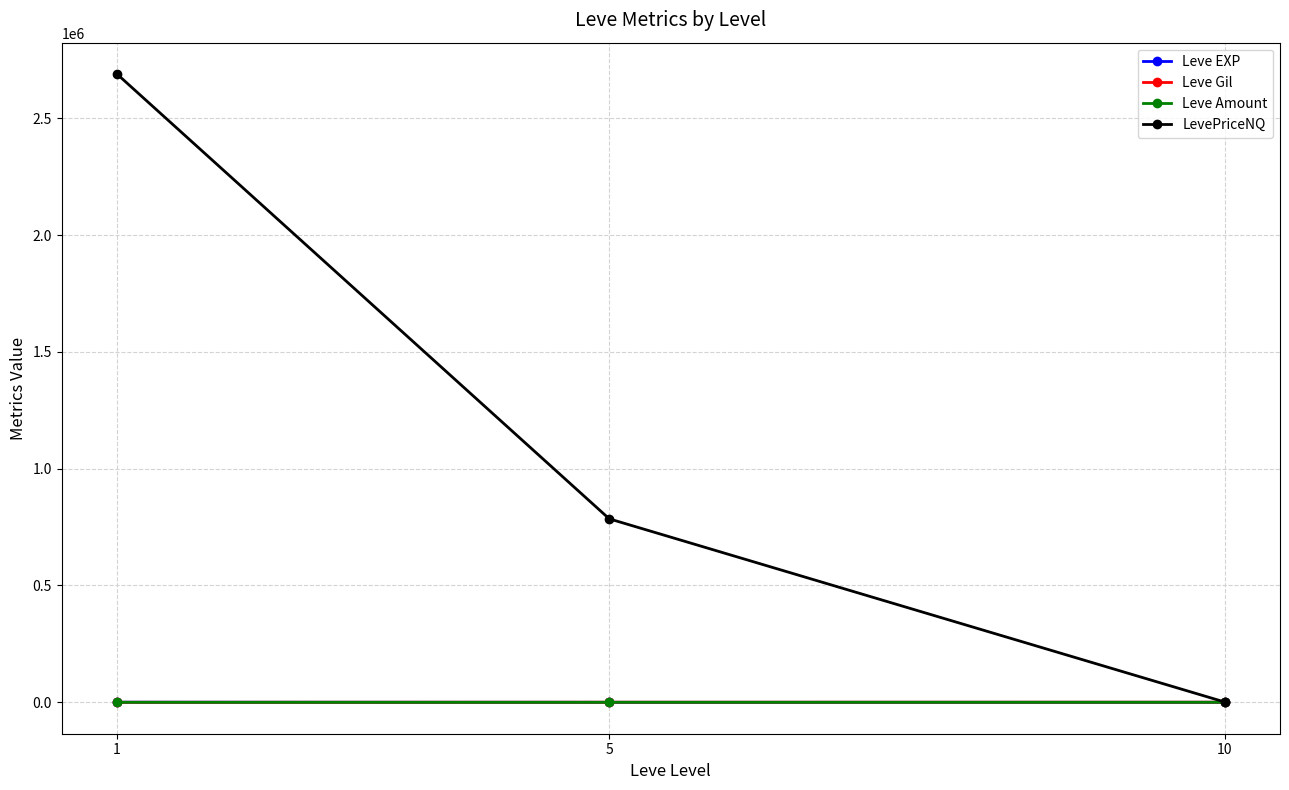

True or false: LevePriceNQ has a value of 785247.9 at 5.

True